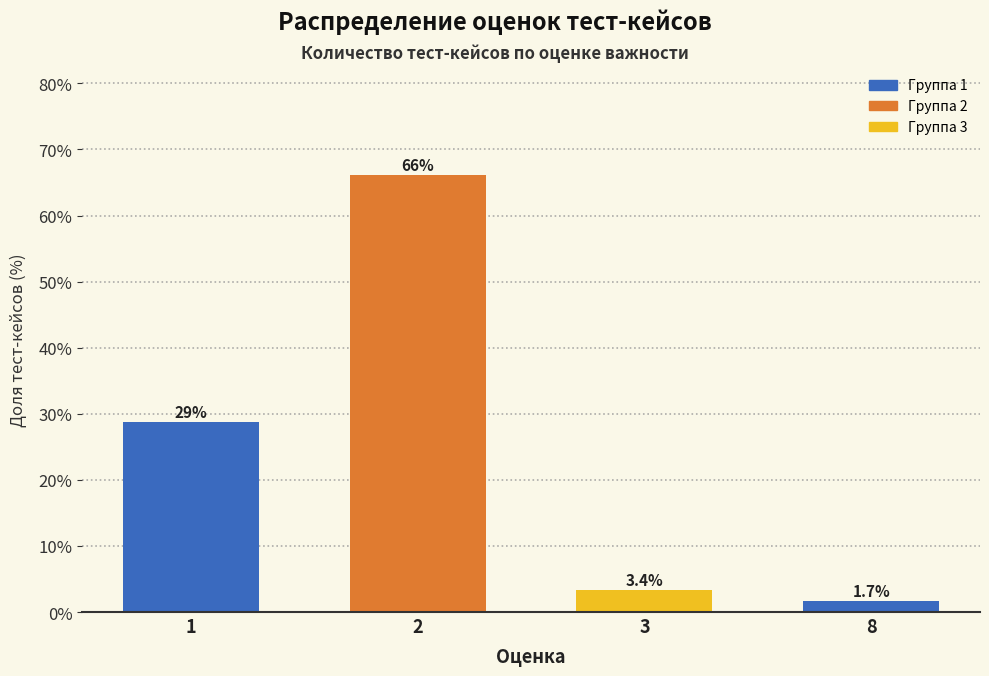

Reading left to right, list all the values displayed in this chart.

1=28.8	2=66.1	3=3.4	8=1.7